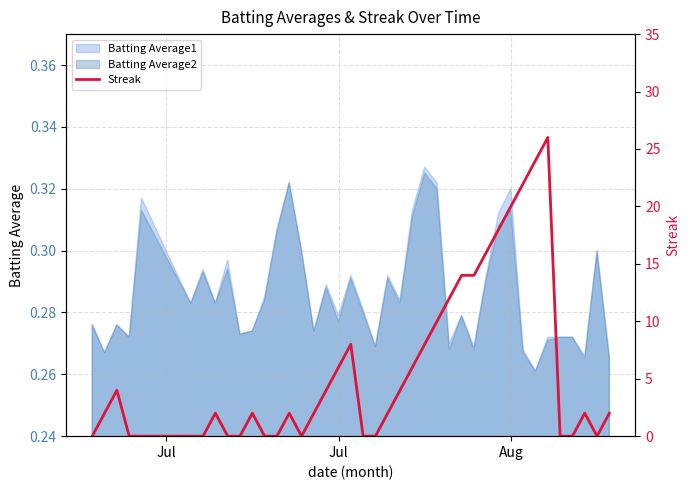

Which category has the lowest value across all series?

Jul